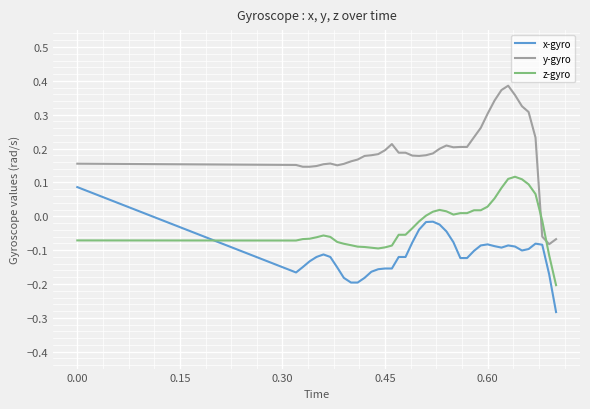

Which series has the largest total across all categories?

y-gyro